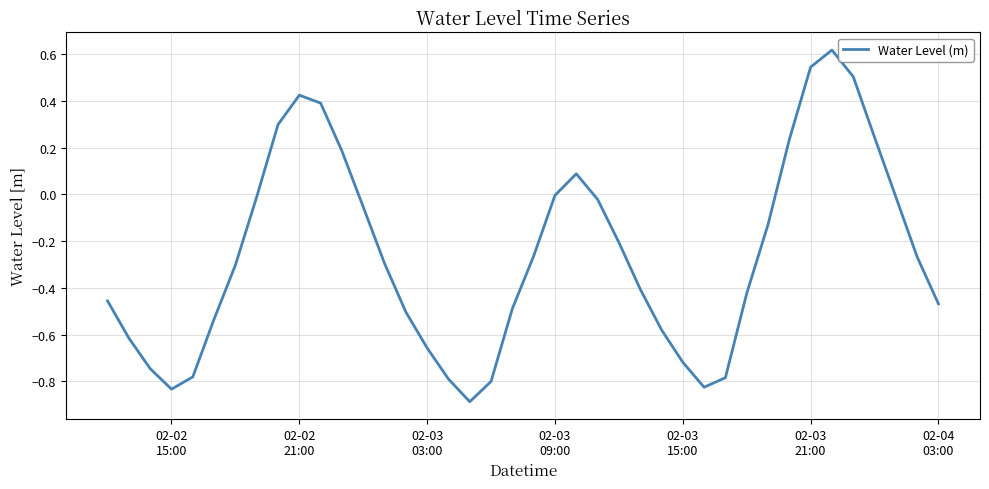

What is the smallest value displayed?

-0.9